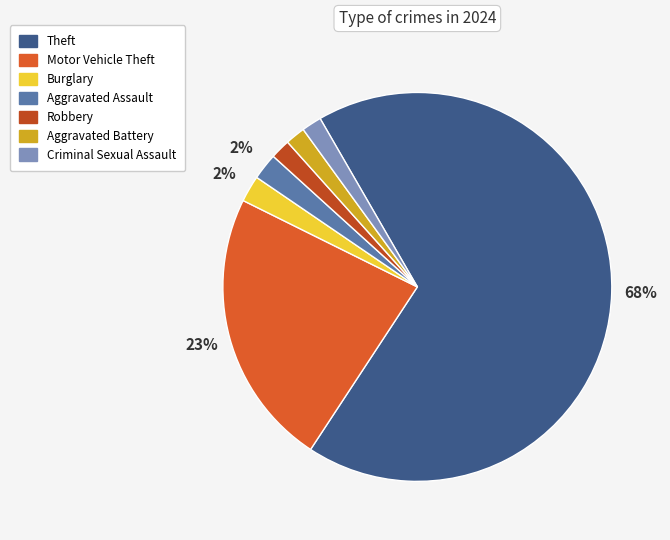

Count the number of slices in the pie.

7